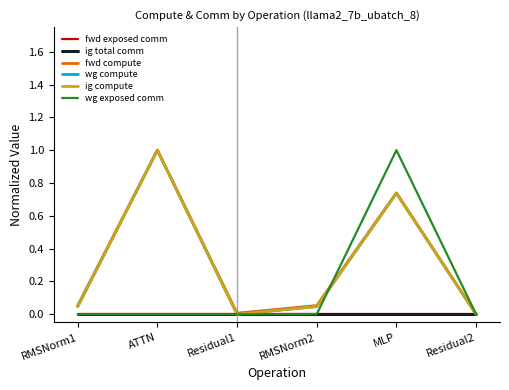

What is the label of the 6th point from the left?

Residual2